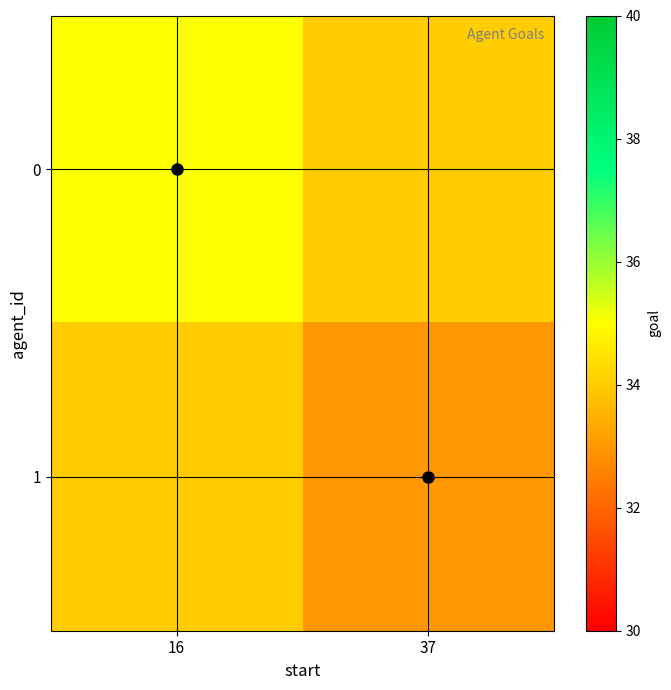

List the series in order of their overall mean, highest first.

0, 1